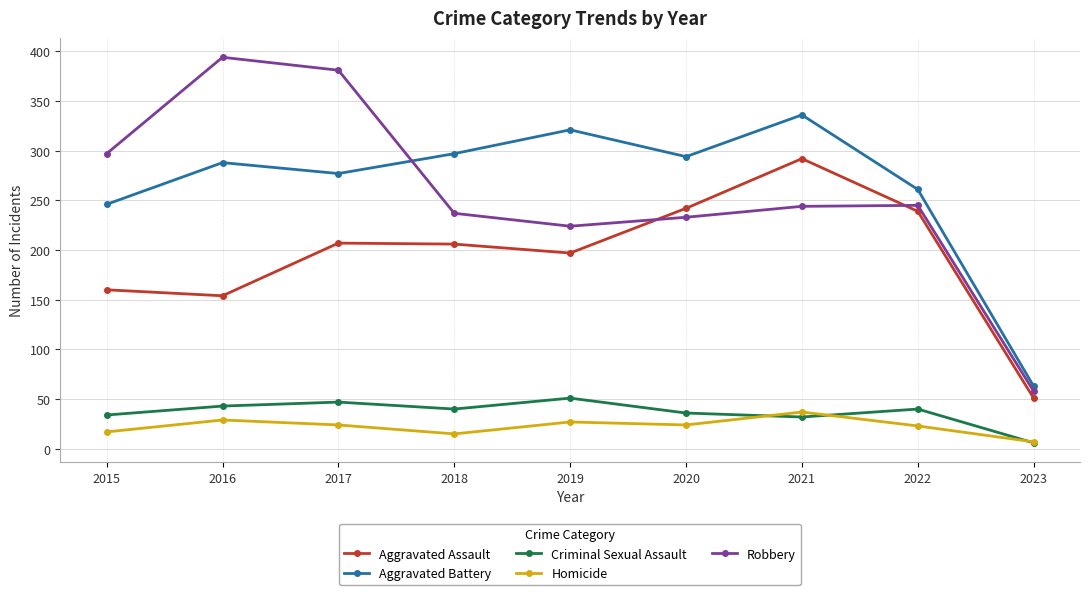

What are all the series names shown in the legend?

Aggravated Assault, Aggravated Battery, Criminal Sexual Assault, Homicide, Robbery